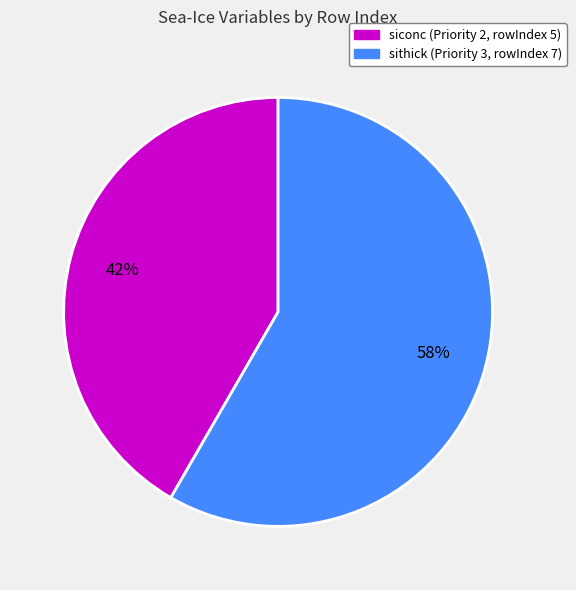

Which has a higher value, sithick (Priority 3, rowIndex 7) or siconc (Priority 2, rowIndex 5)?

sithick (Priority 3, rowIndex 7)